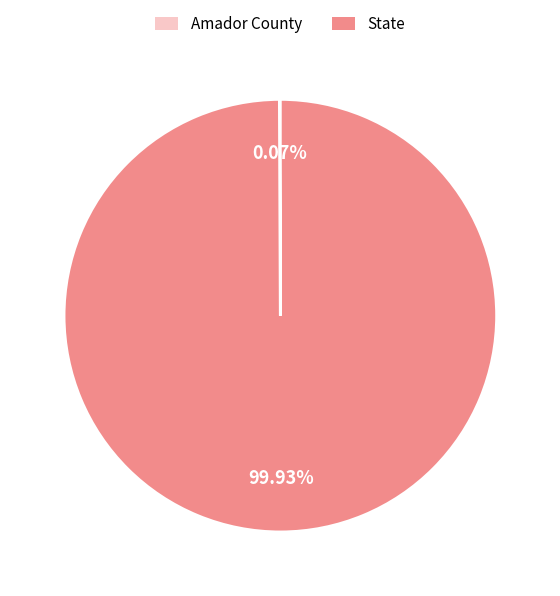

Which slice represents more than half of the pie?

State